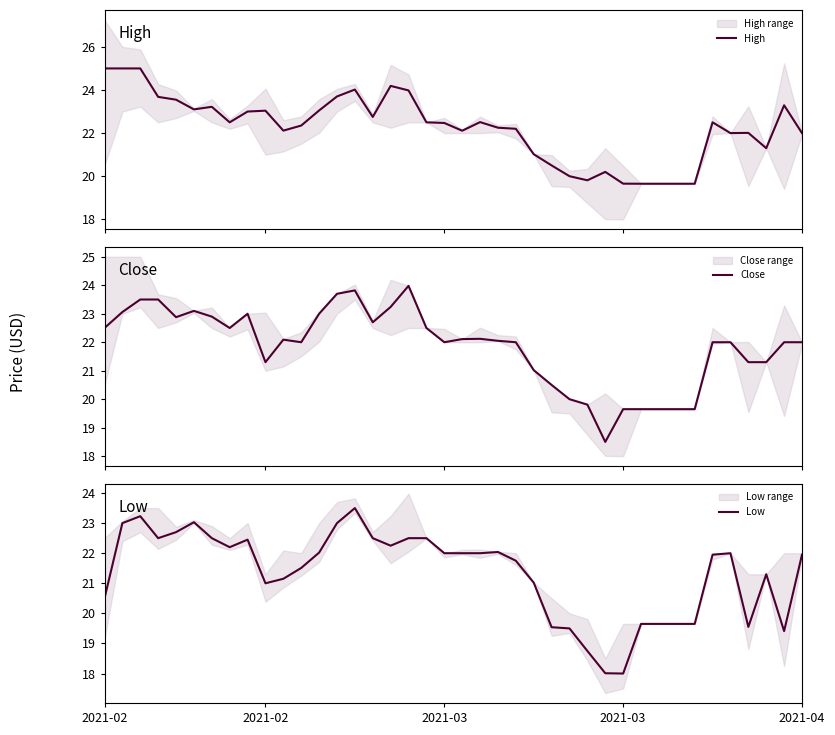

What is the average value of the Close series?

21.9